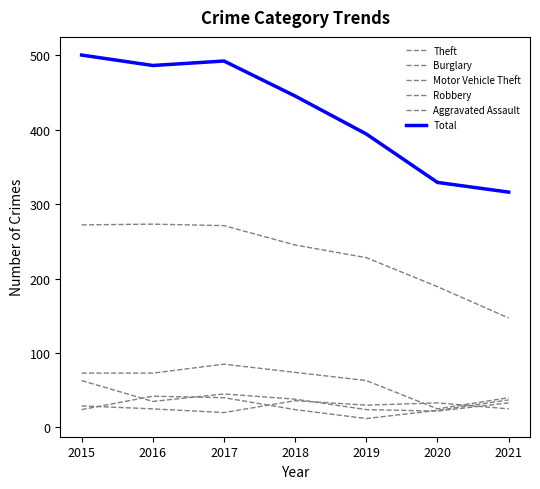

Does the chart display data point markers on the line(s)?

No